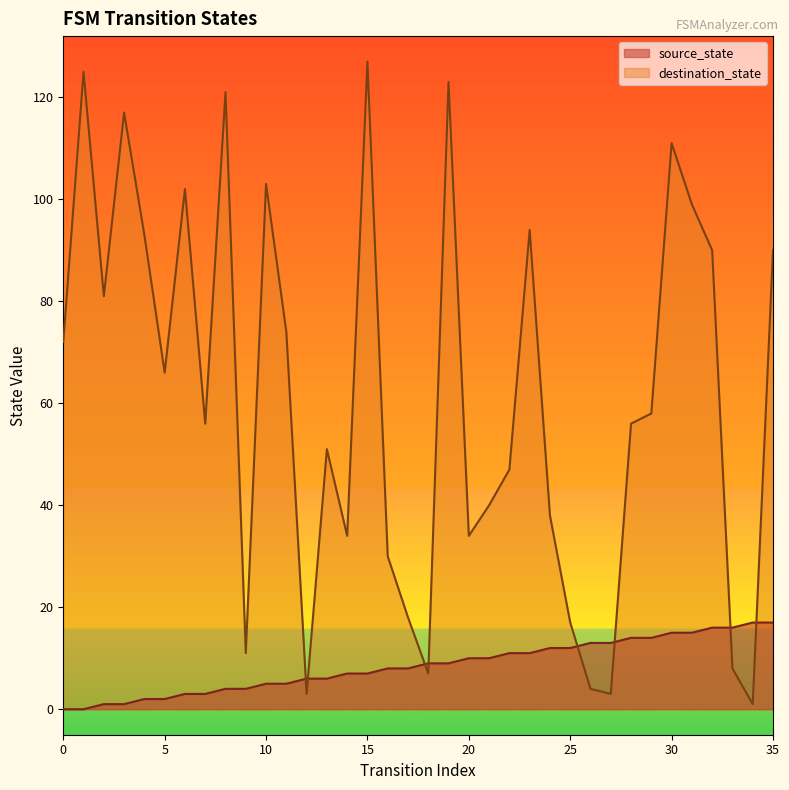

How many data points in destination_state are above 58?

17